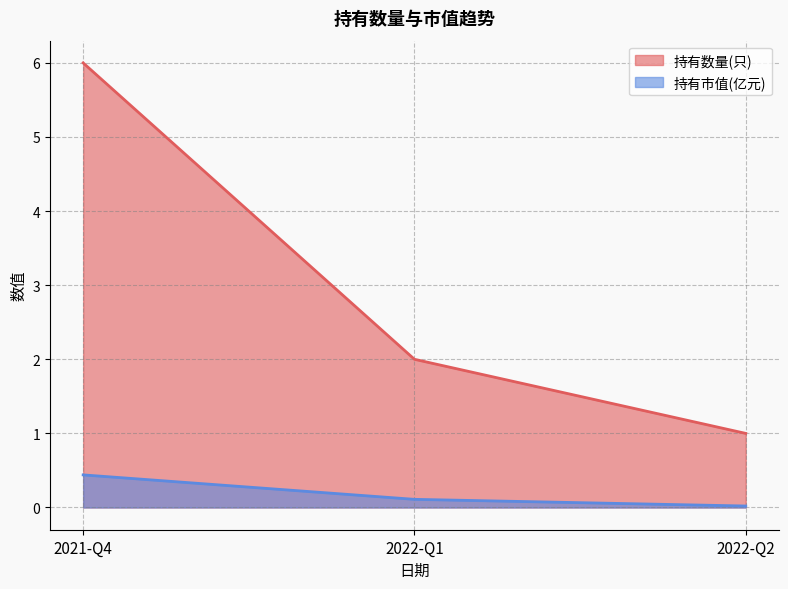

True or false: 持有市值(亿元) has a value of 0.0 at 2022-Q2.

True